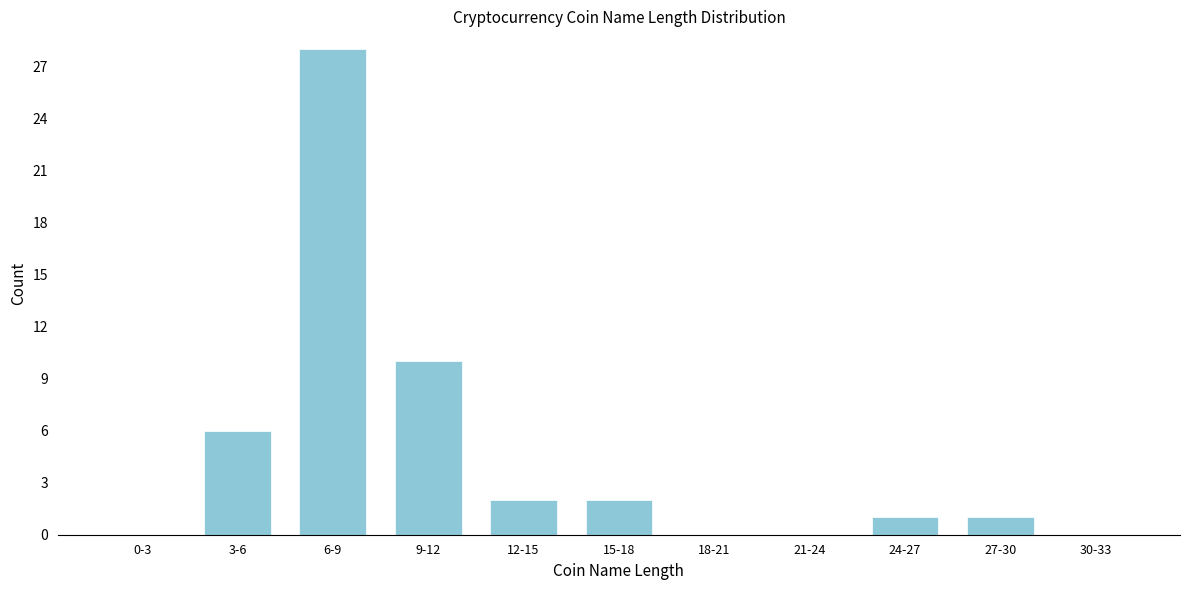

Reading left to right, list all the values displayed in this chart.

0-3=0	3-6=6	6-9=28	9-12=10	12-15=2	15-18=2	18-21=0	21-24=0	24-27=1	27-30=1	30-33=0